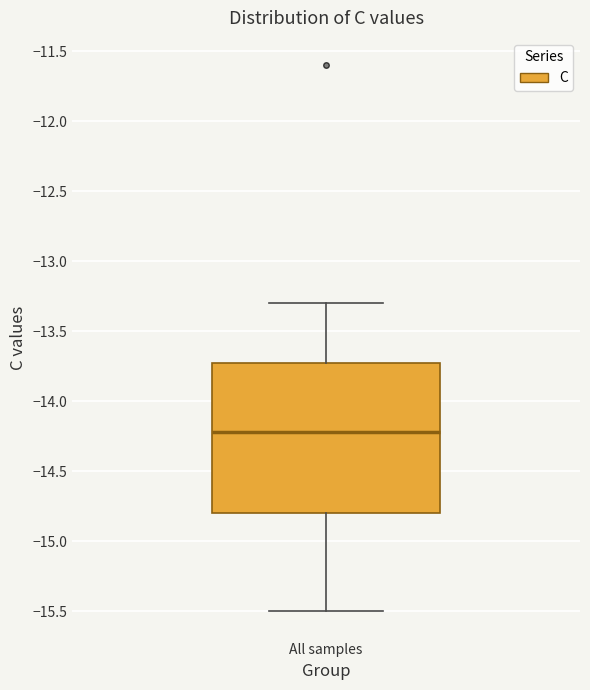

Where does the lower whisker of the box for All samples end on the y-axis? The values are not printed on the chart, so give them approximately, as read against the axis.

-15.5